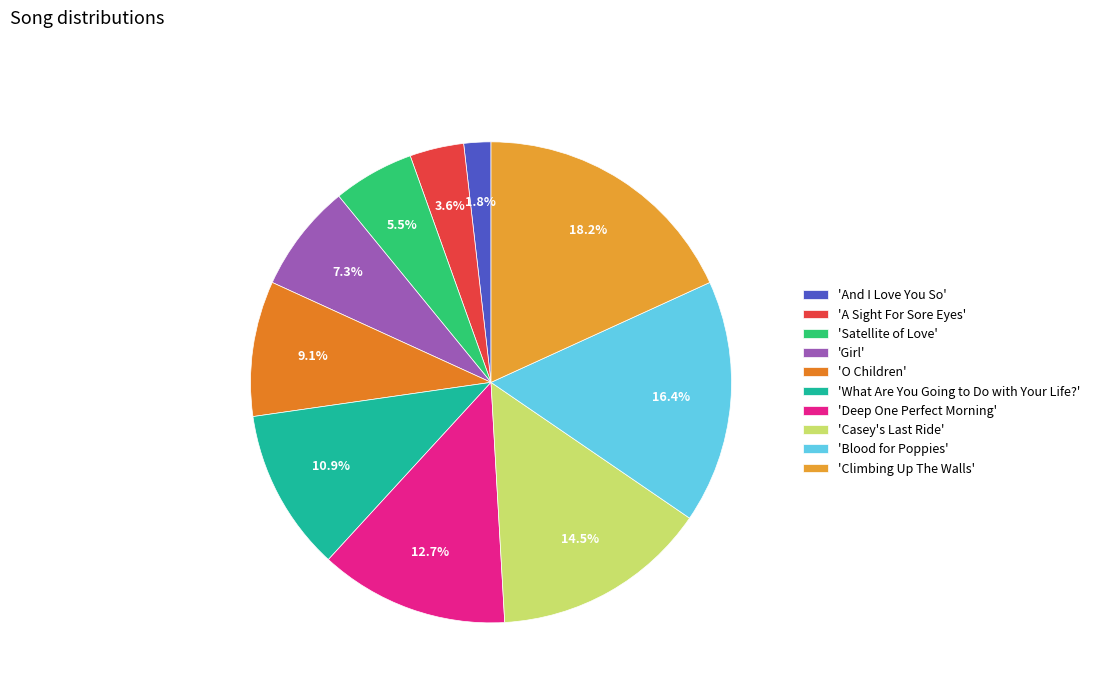

What is the largest slice in the pie chart?

'Climbing Up The Walls'